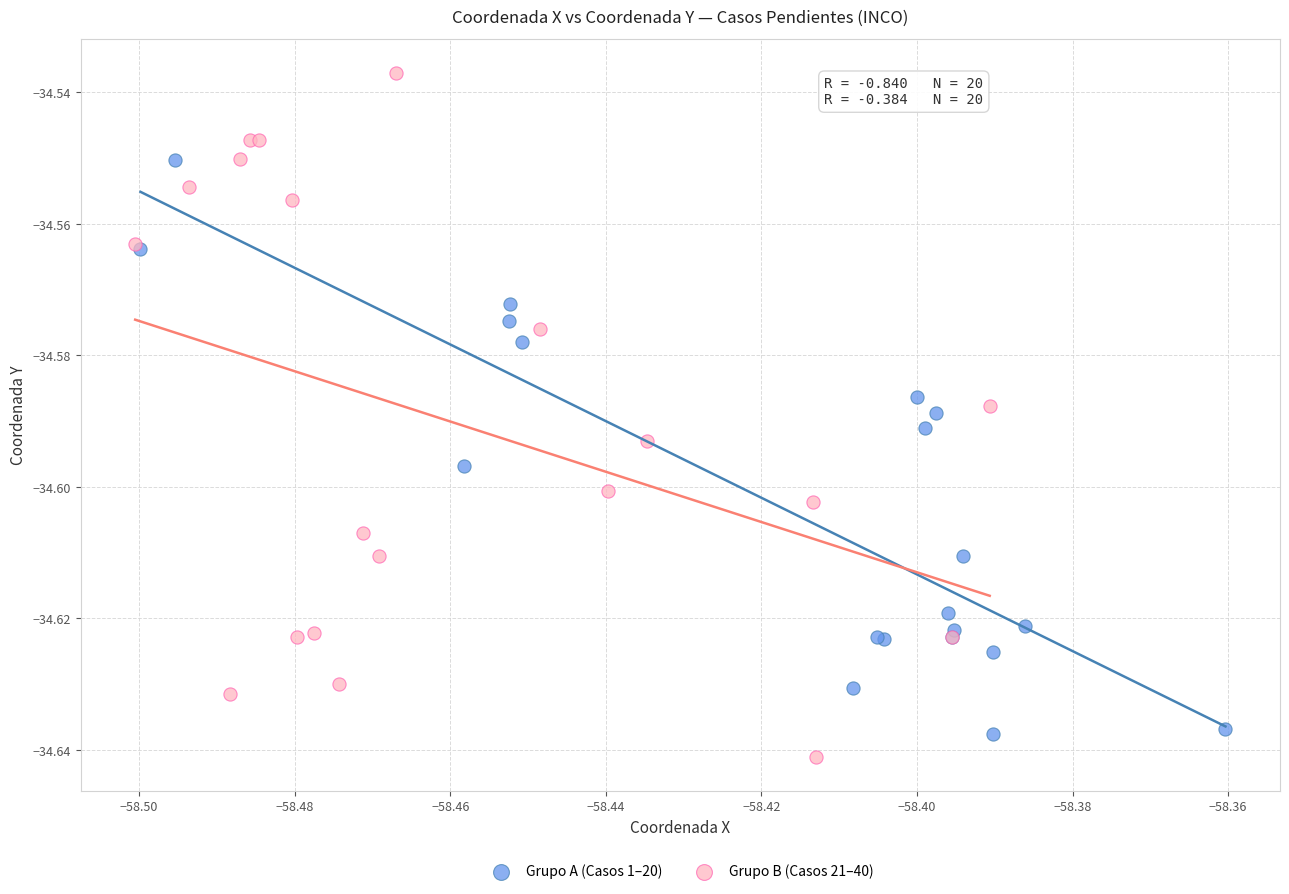

What are all the series names shown in the legend?

Grupo A (Casos 1–20), Grupo B (Casos 21–40)